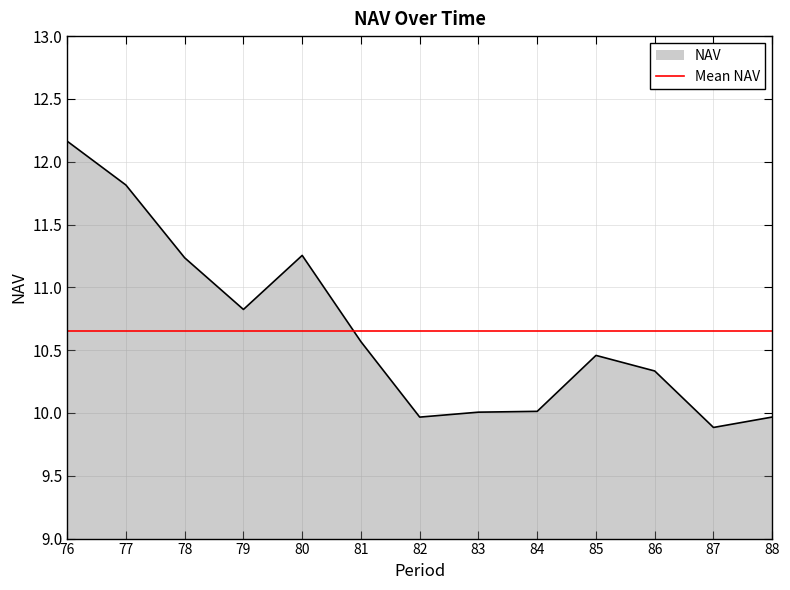

What is the average value?

10.7